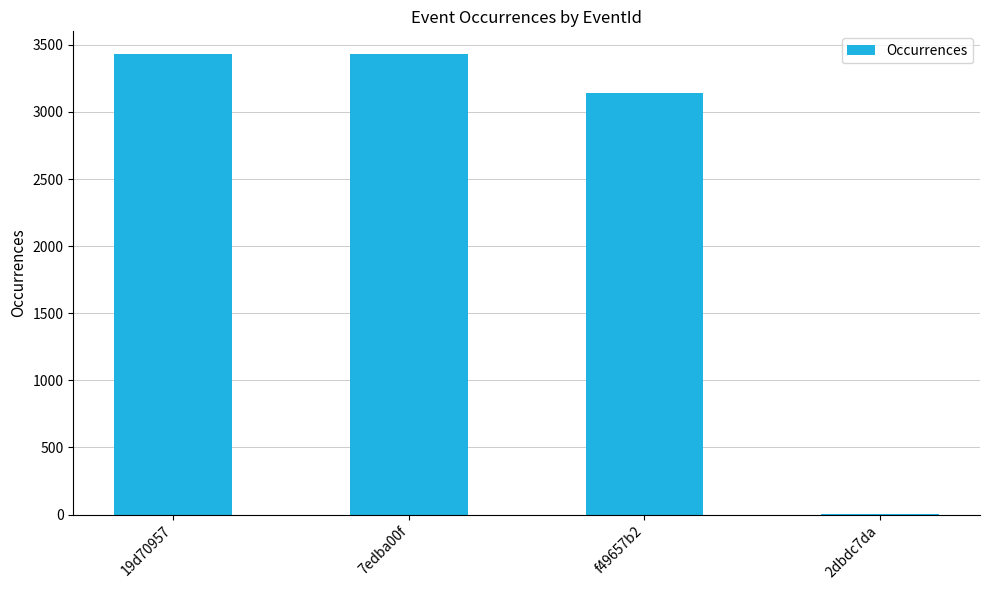

What is the sum of all values?

10001